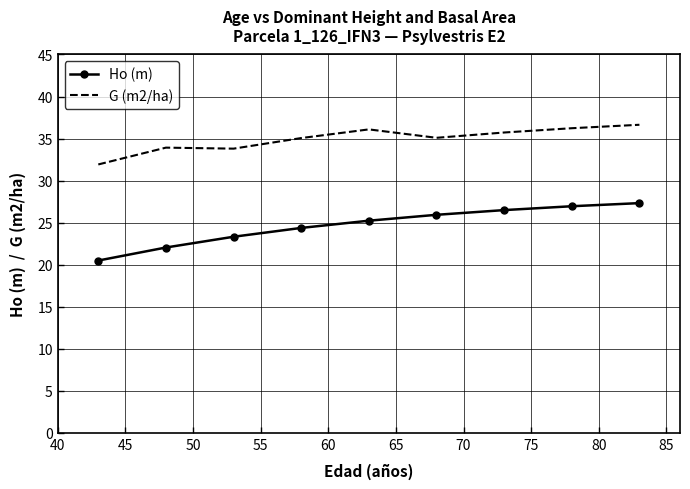

List the series in order of their peak value, highest first.

G (m2/ha), Ho (m)